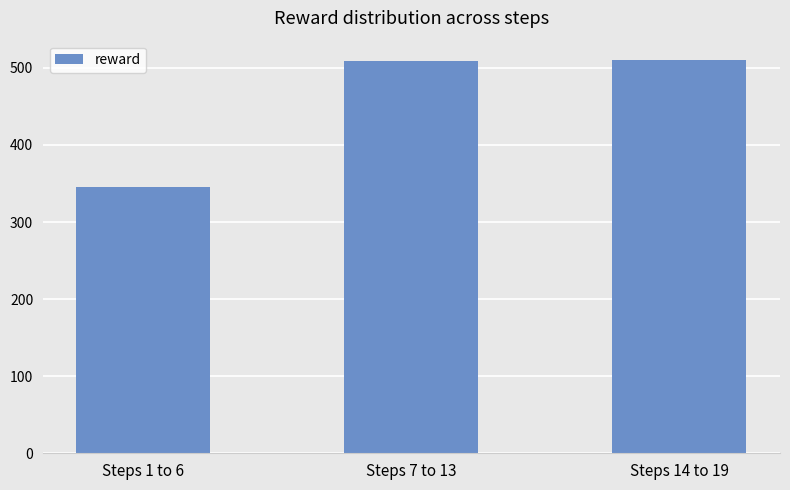

Is it true that the value at Steps 1 to 6 is 138.6?

False